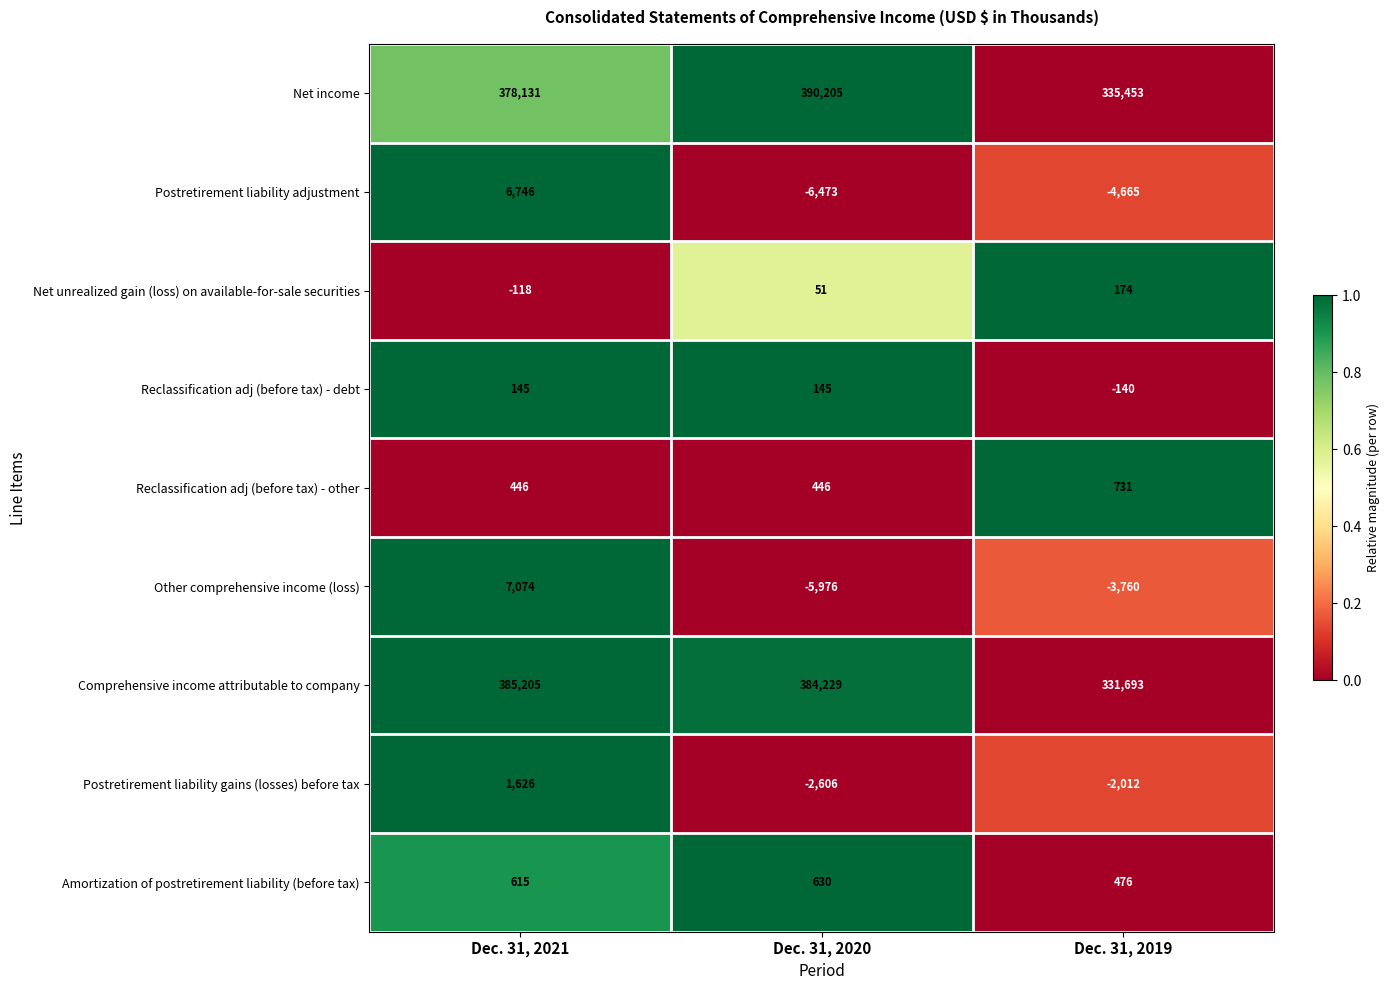

Reading left to right, transcribe all the data shown in this chart.

Net income: 378131	390205	335453
Postretirement liability adjustment: 6746	-6473	-4665
Net unrealized gain (loss) on available-for-sale securities: -118	51	174
Reclassification adj (before tax) - debt: 145	145	-140
Reclassification adj (before tax) - other: 446	446	731
Other comprehensive income (loss): 7074	-5976	-3760
Comprehensive income attributable to company: 385205	384229	331693
Postretirement liability gains (losses) before tax: 1626	-2606	-2012
Amortization of postretirement liability (before tax): 615	630	476